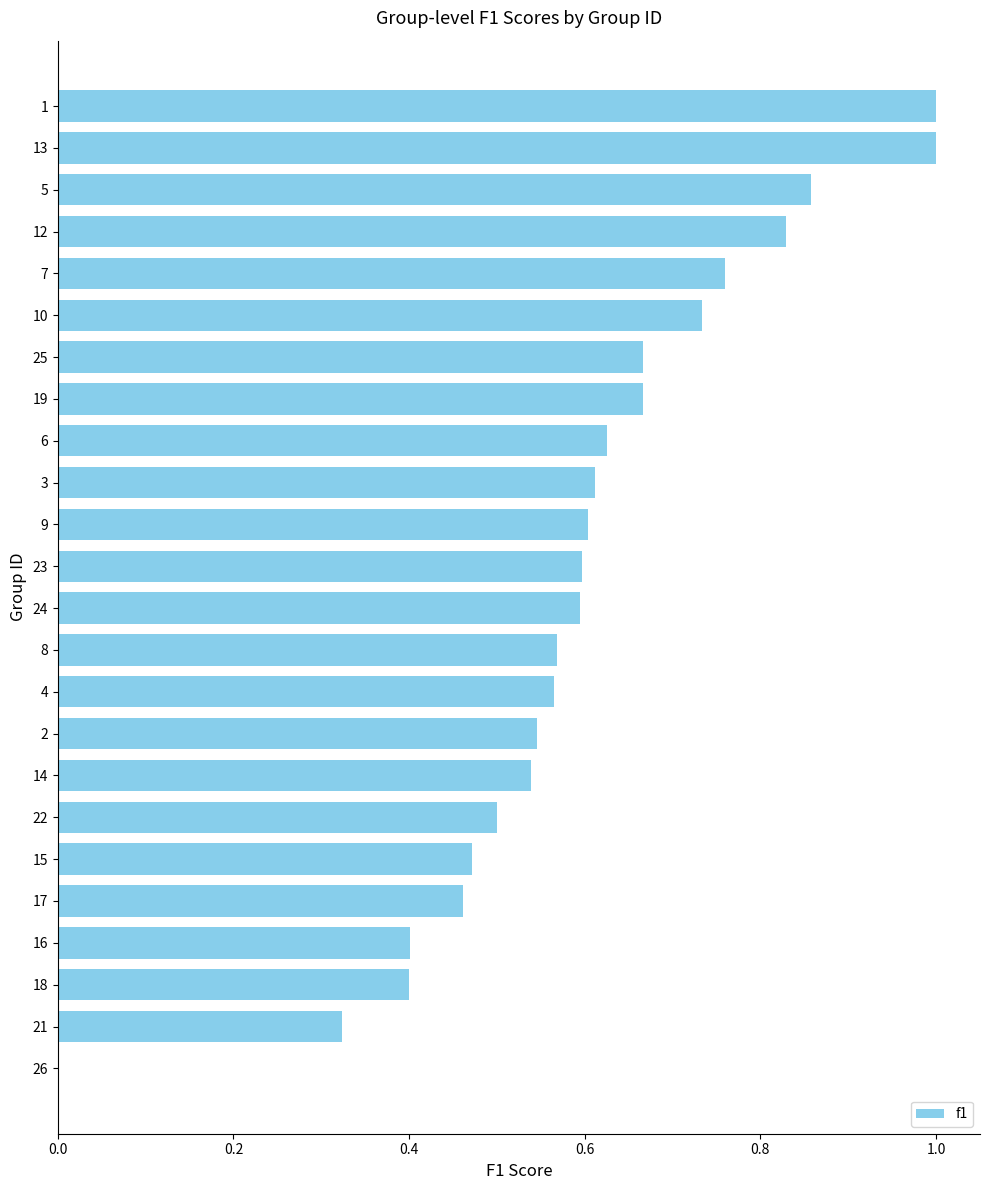

What is the greatest value displayed?

1.0